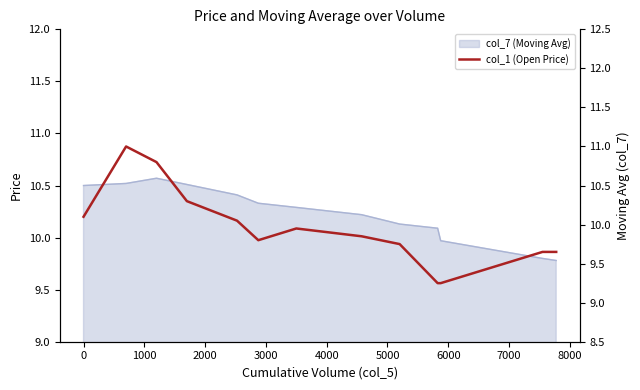

How many lines are shown in the chart?

1